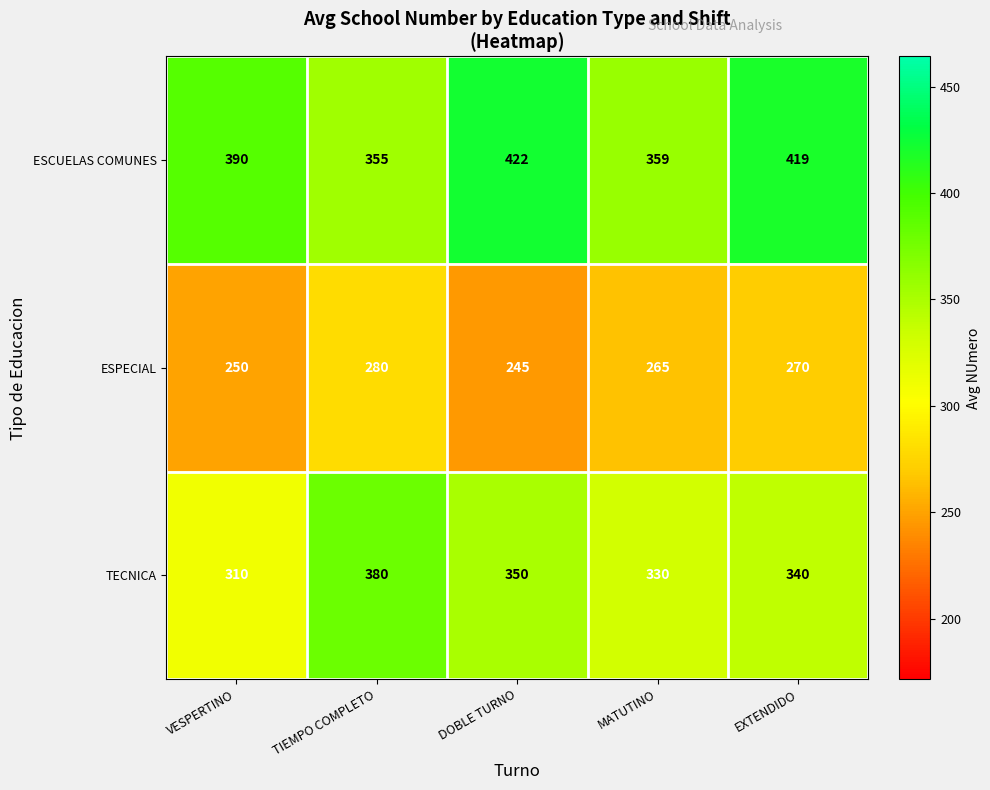

Is it true that TECNICA equals 500 at DOBLE TURNO?

False